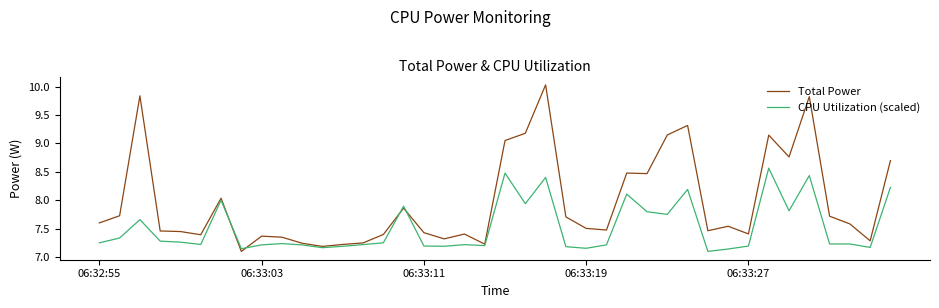

Which series has the largest total across all categories?

Total Power